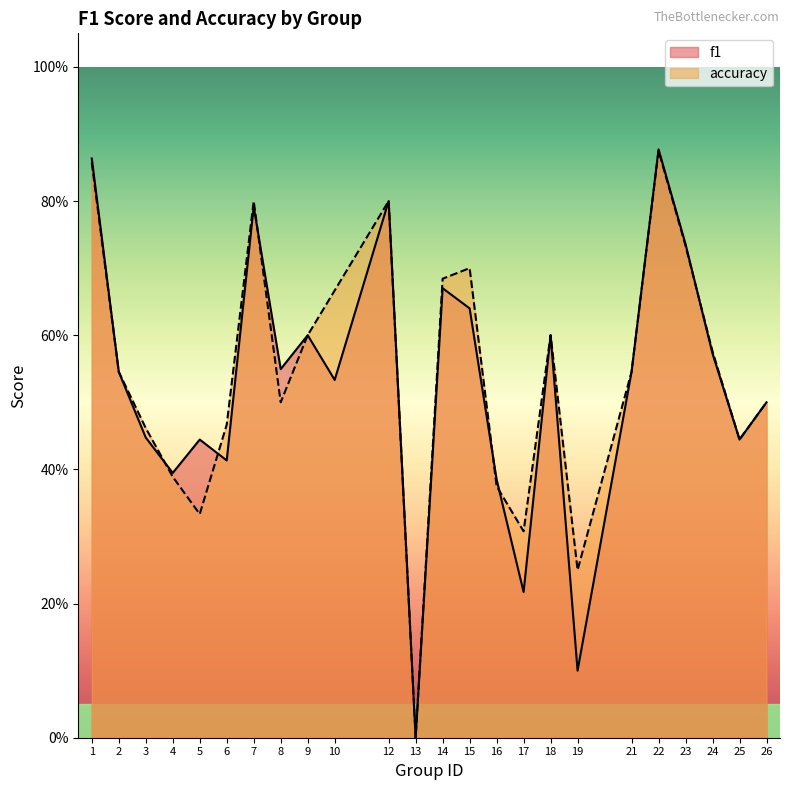

True or false: f1 and accuracy cross at least once.

True